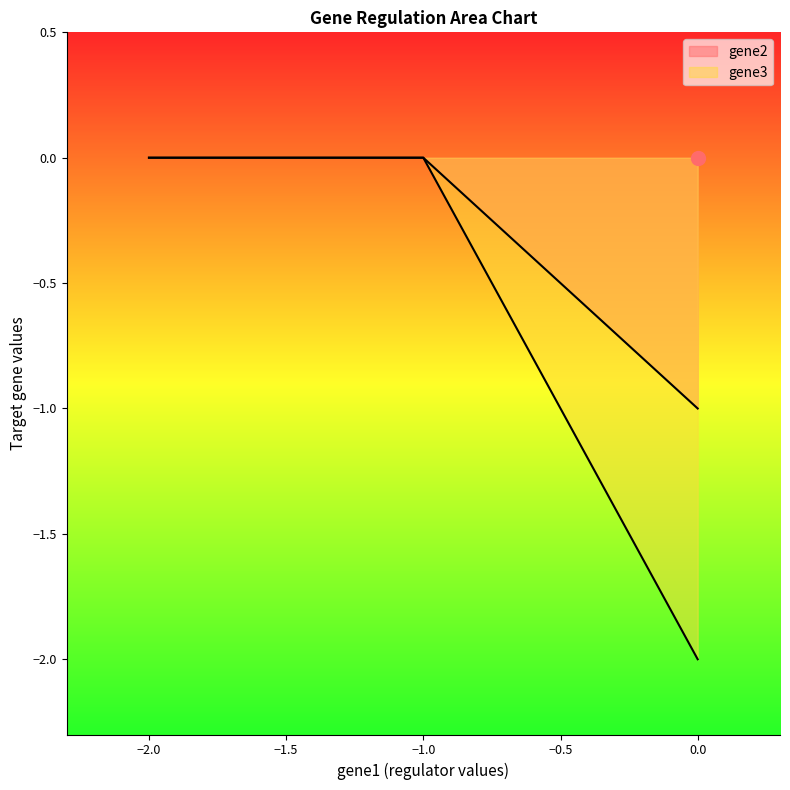

Between −1.0 and 0.0, which is larger?

−1.0